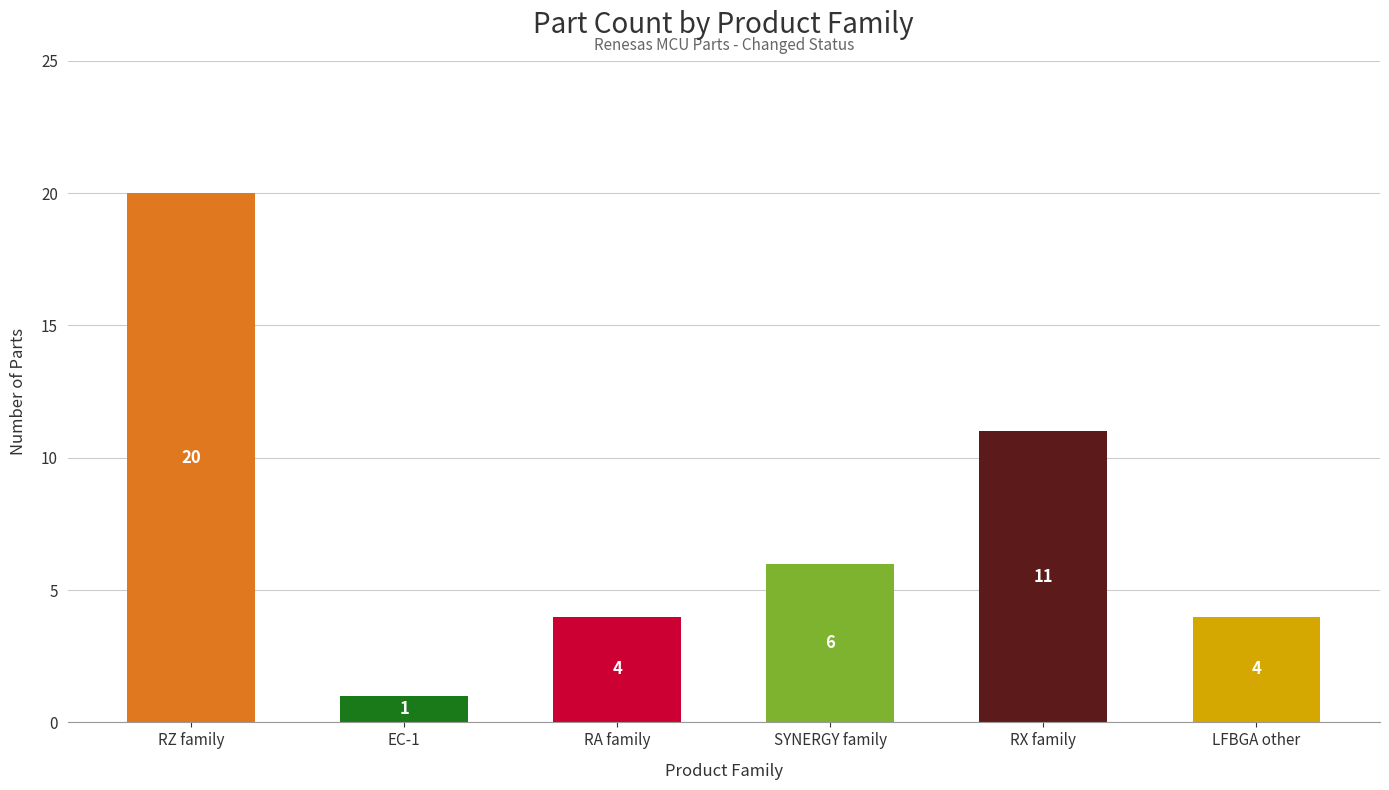

Reading right to left, what are all the values shown in this chart?

LFBGA other=4	RX family=11	SYNERGY family=6	RA family=4	EC-1=1	RZ family=20